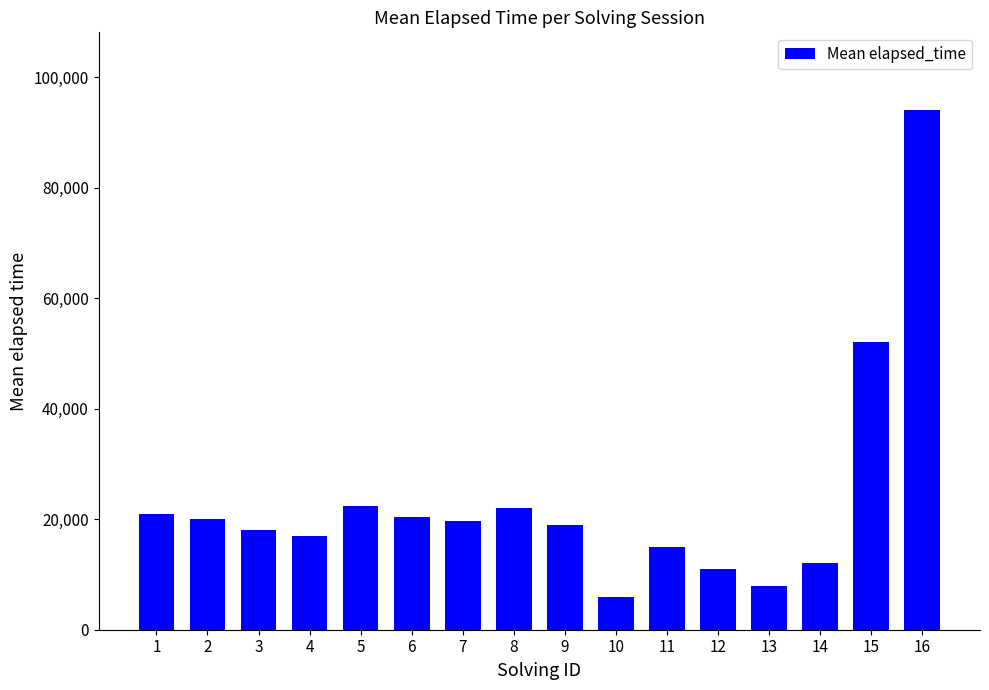

The value at 9 is 24798. True or false?

False